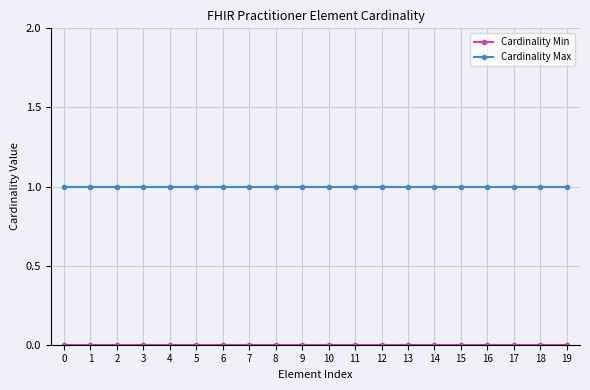

The Cardinality Max series shows 1 at 8. True or false?

True